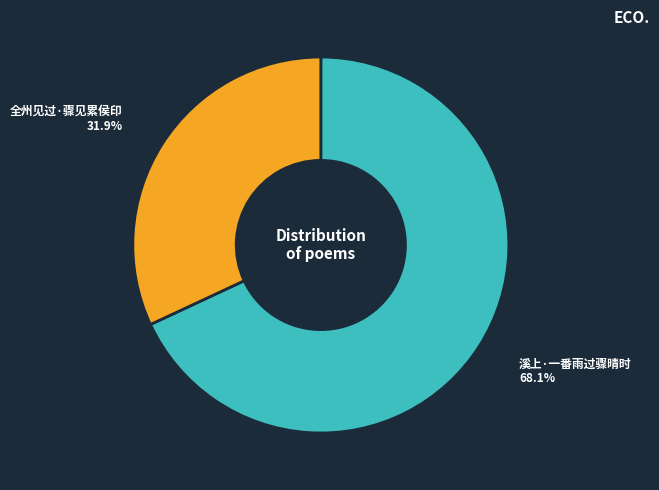

Is there any slice that represents more than half of the pie?

Yes